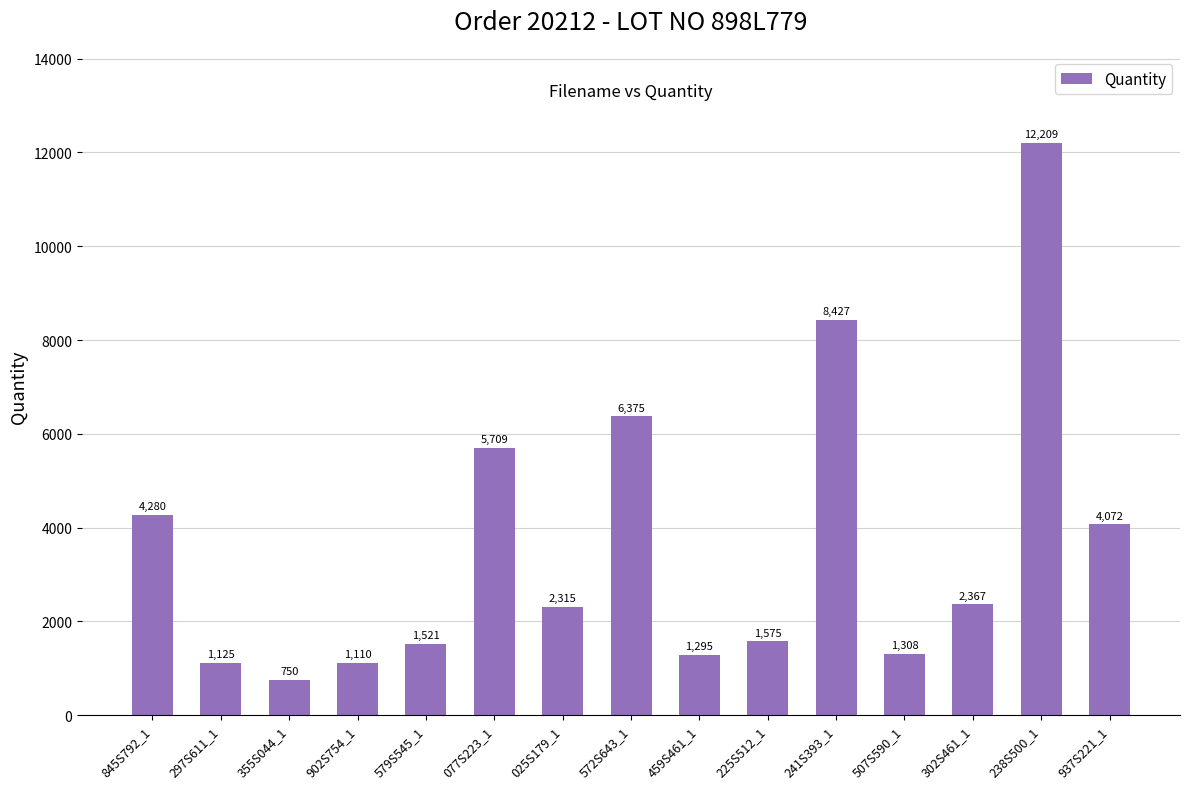

What is the label of the 6th bar from the left?

077S223_1